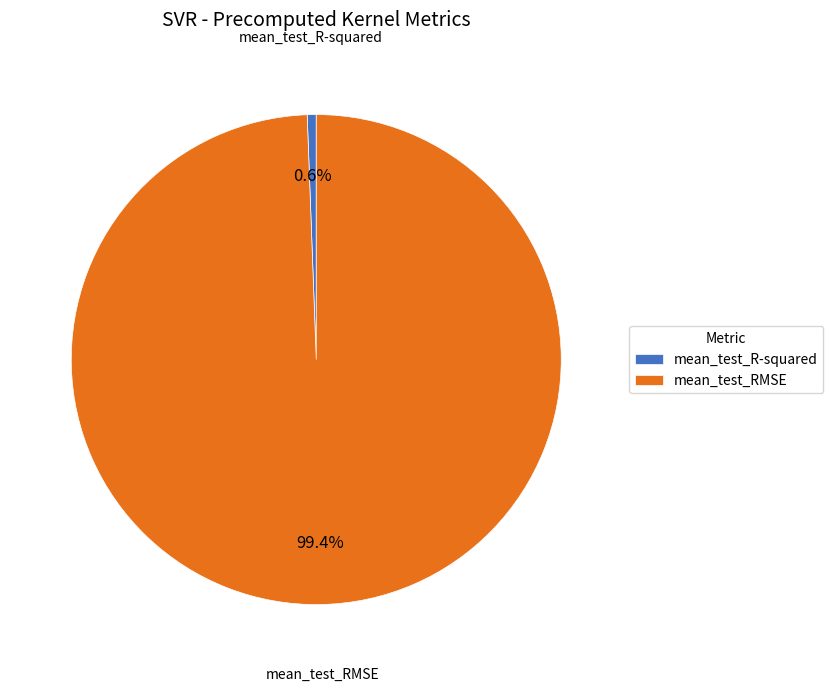

How many segments does this pie chart have?

2